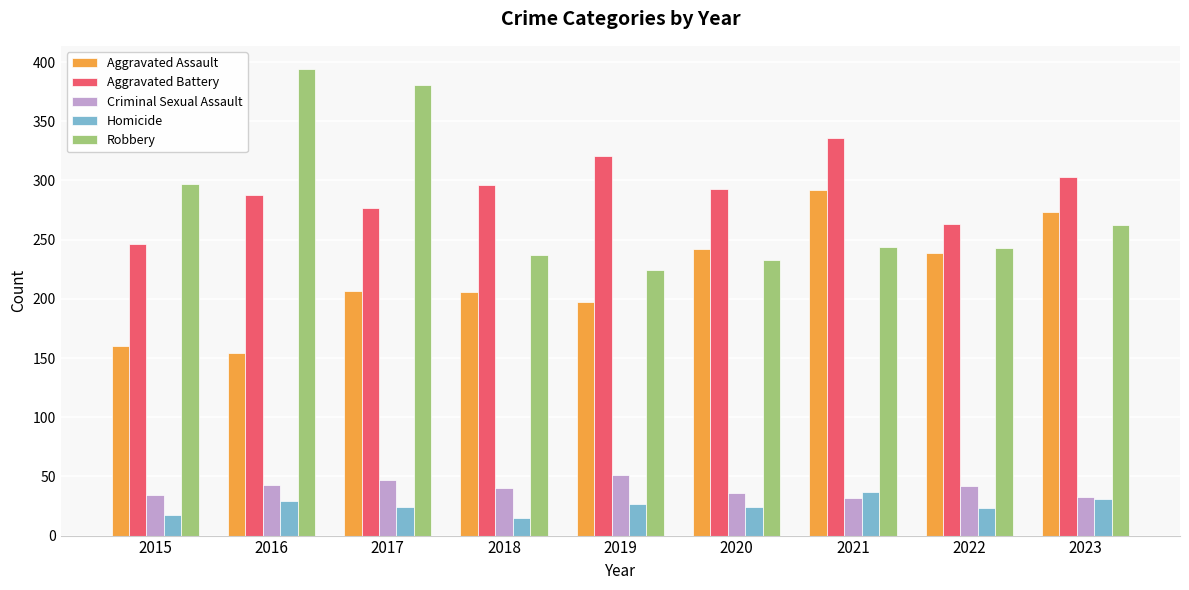

What is the value of the Aggravated Assault bar at the 6th from the left?

242